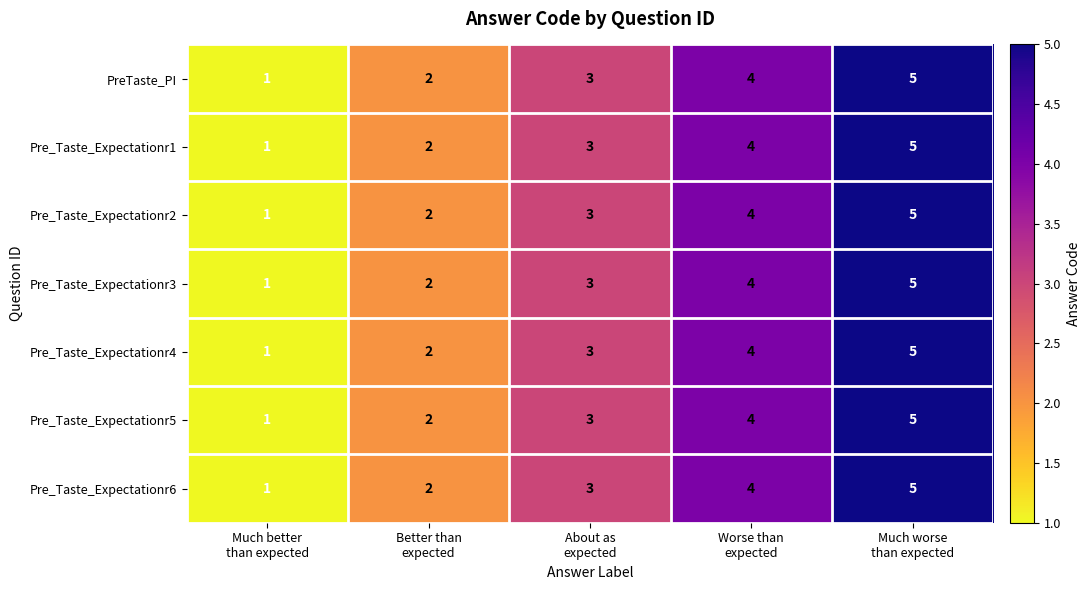

How many categories are shown in the chart?

5